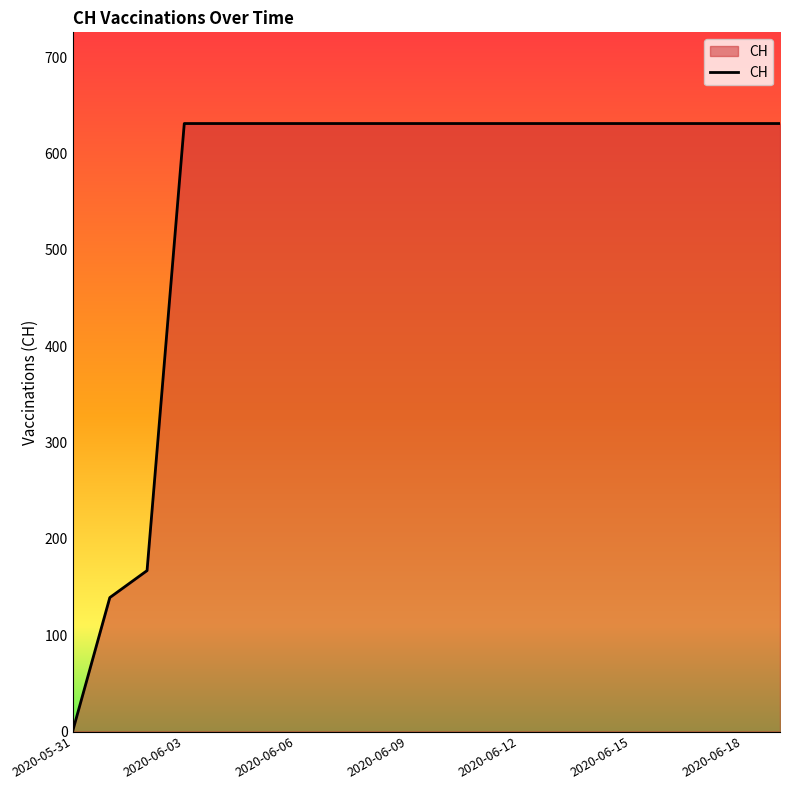

What is the difference between the maximum and minimum values?

631